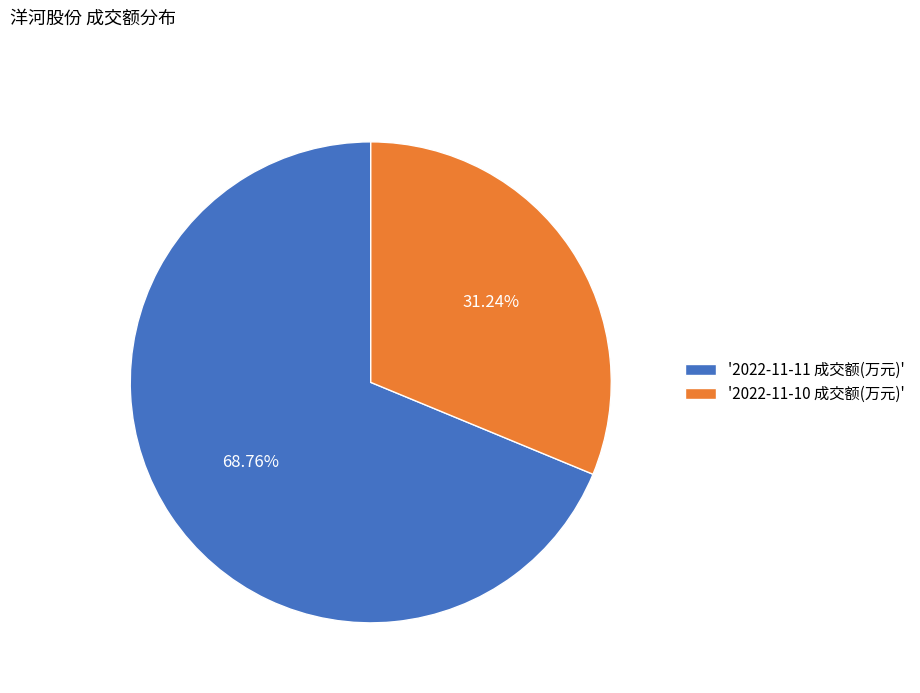

Does any single category account for the majority?

Yes